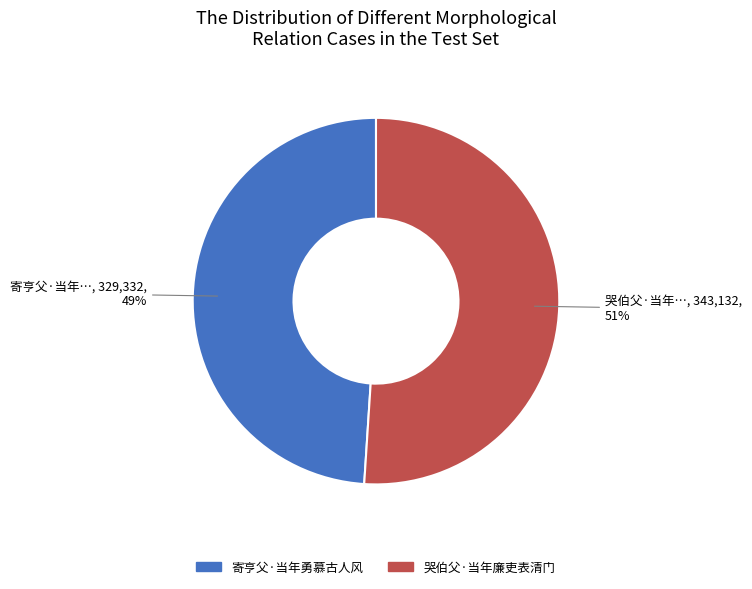

To the nearest percent, what portion does 寄亨父·当年勇慕古人风 represent?

49%